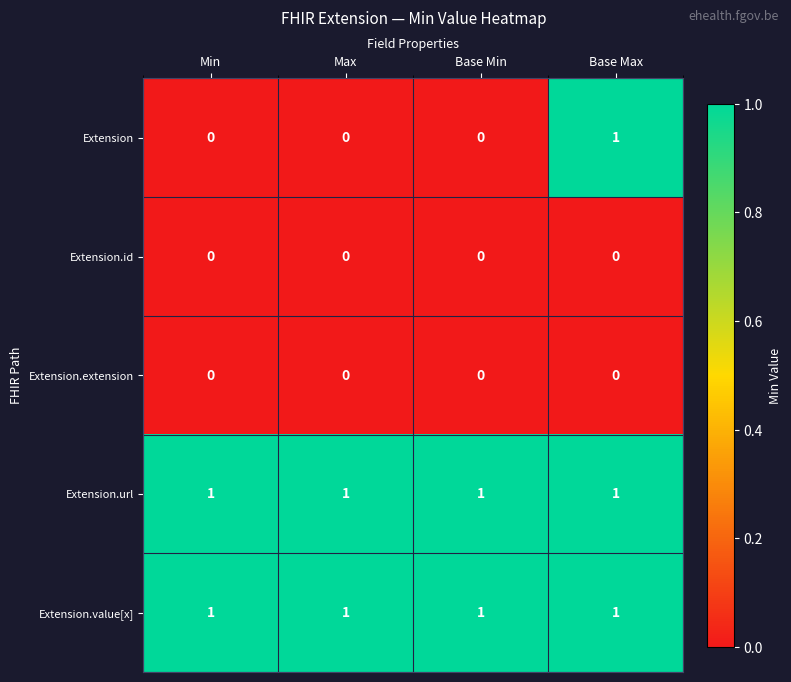

Which series has the largest range (max minus min)?

Extension